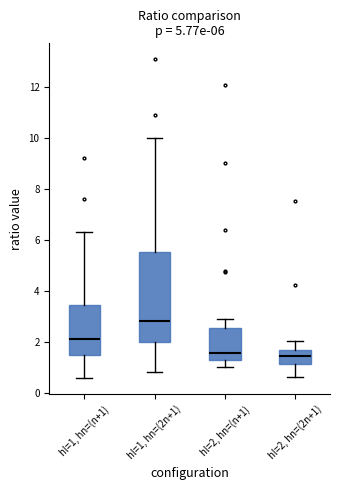

Which box is the tallest, from its lower edge to its upper edge?

hl=1, hn=(2n+1)